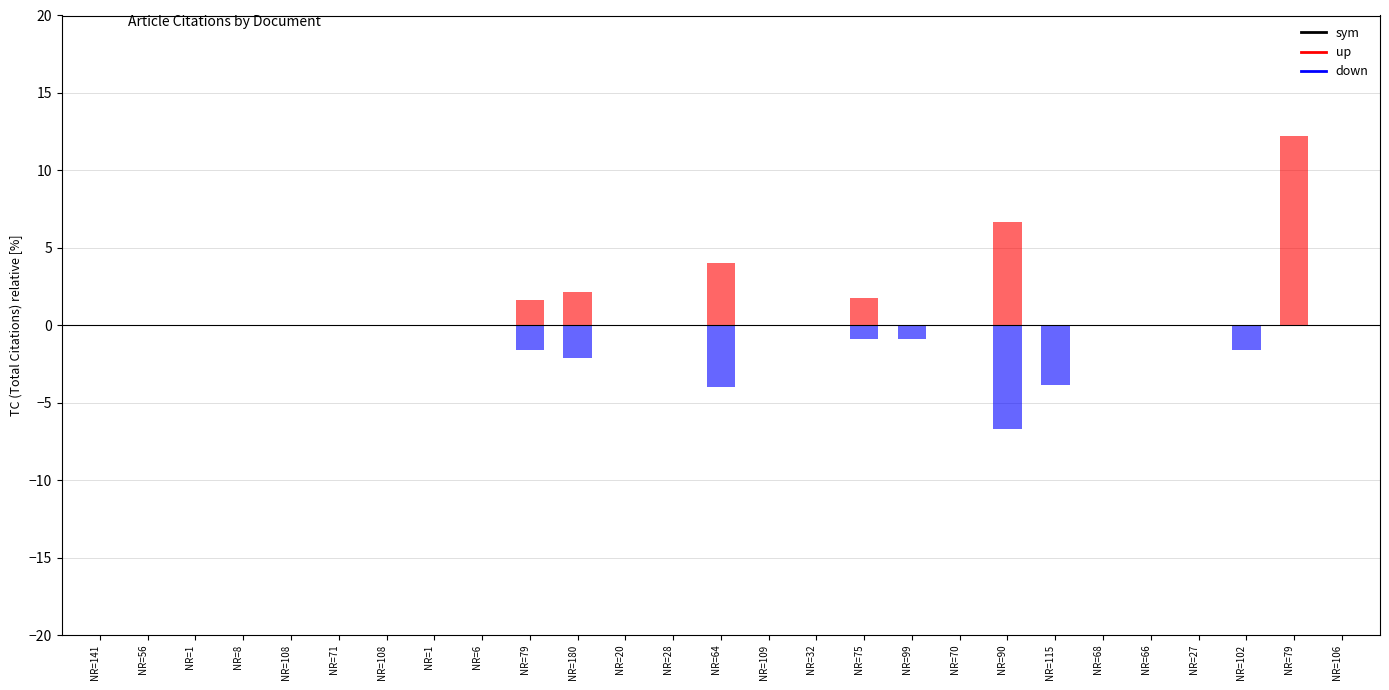

What is the label of the 6th bar from the right?

NR=68